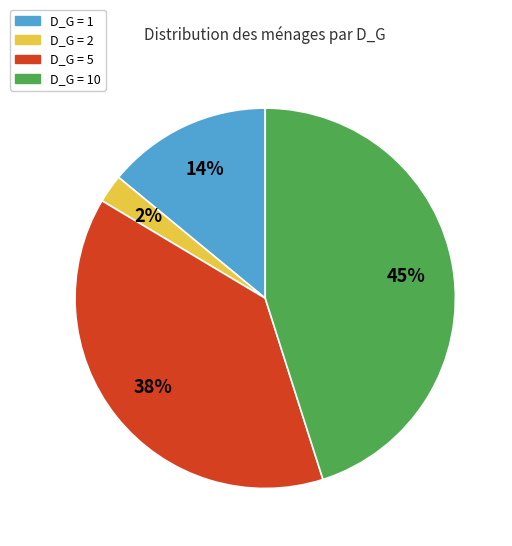

True or false: D_G = 5 accounts for 32% of the total.

False